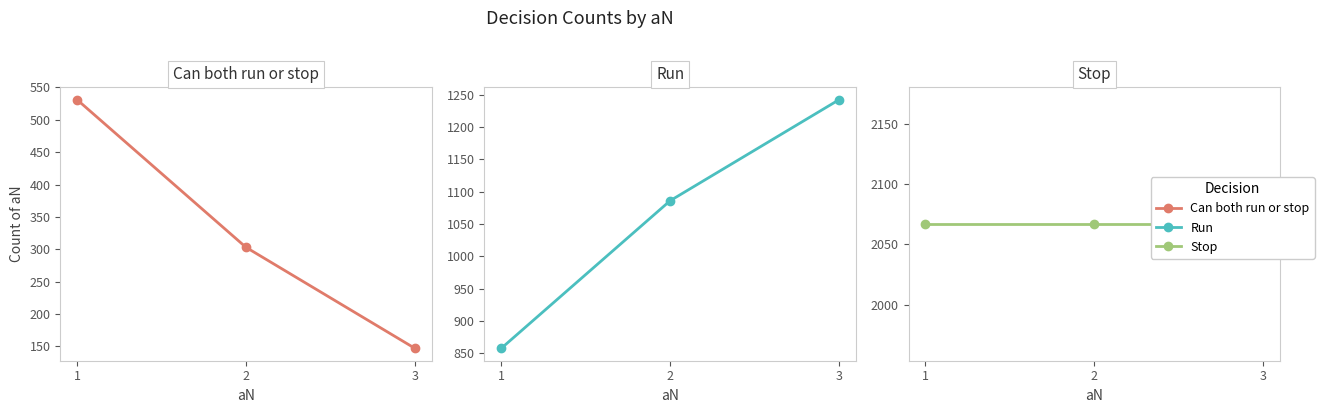

What is the value of the Run point at the 2nd from the left?

1086